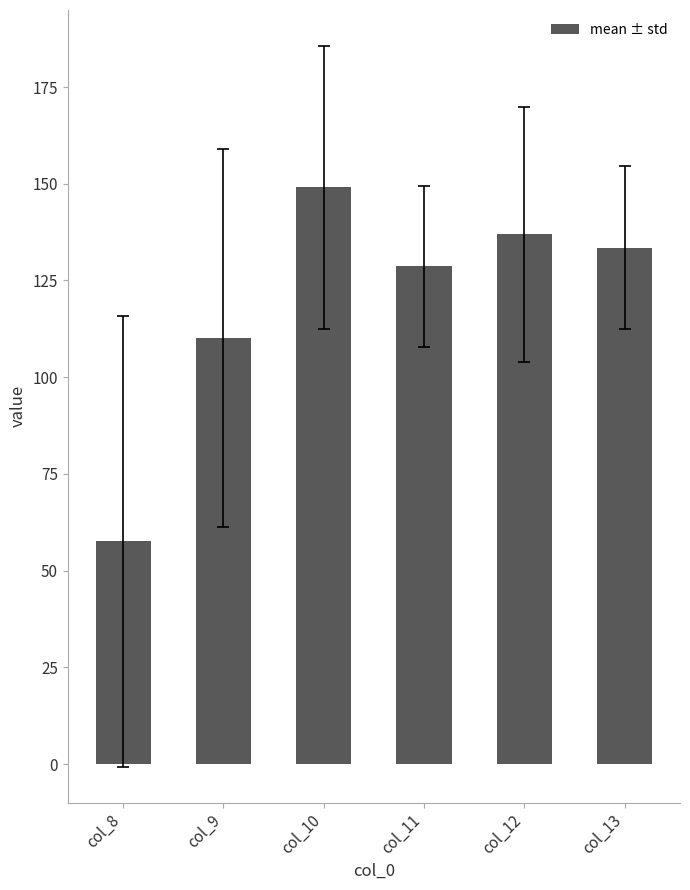

Which category has the highest value across all series?

col_10